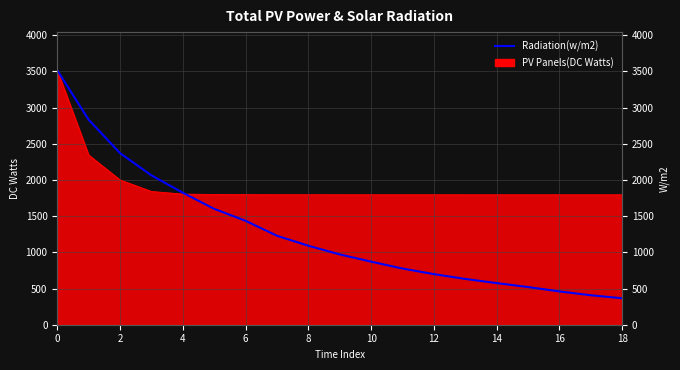

How many lines are shown in the chart?

1